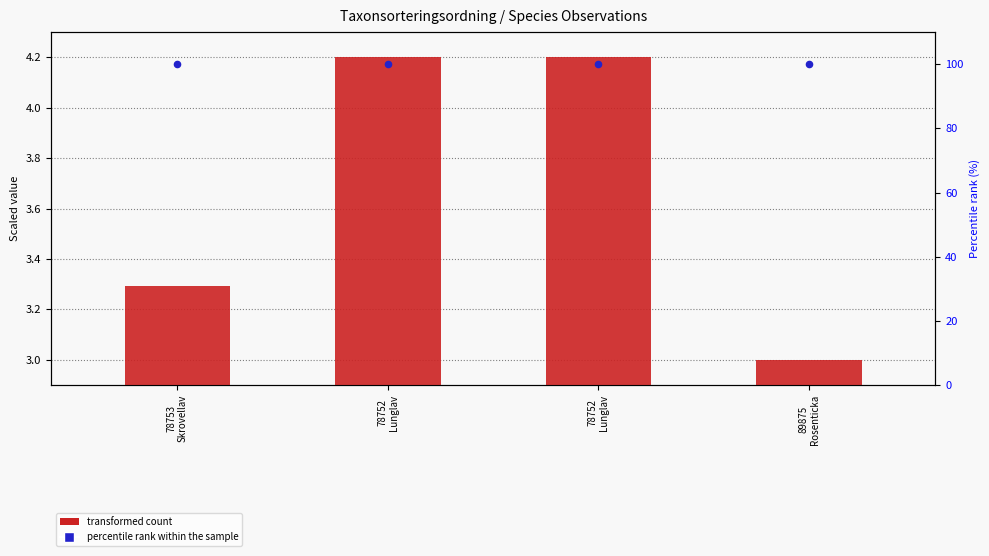

What are all the series names shown in the legend?

transformed count, percentile rank within the sample